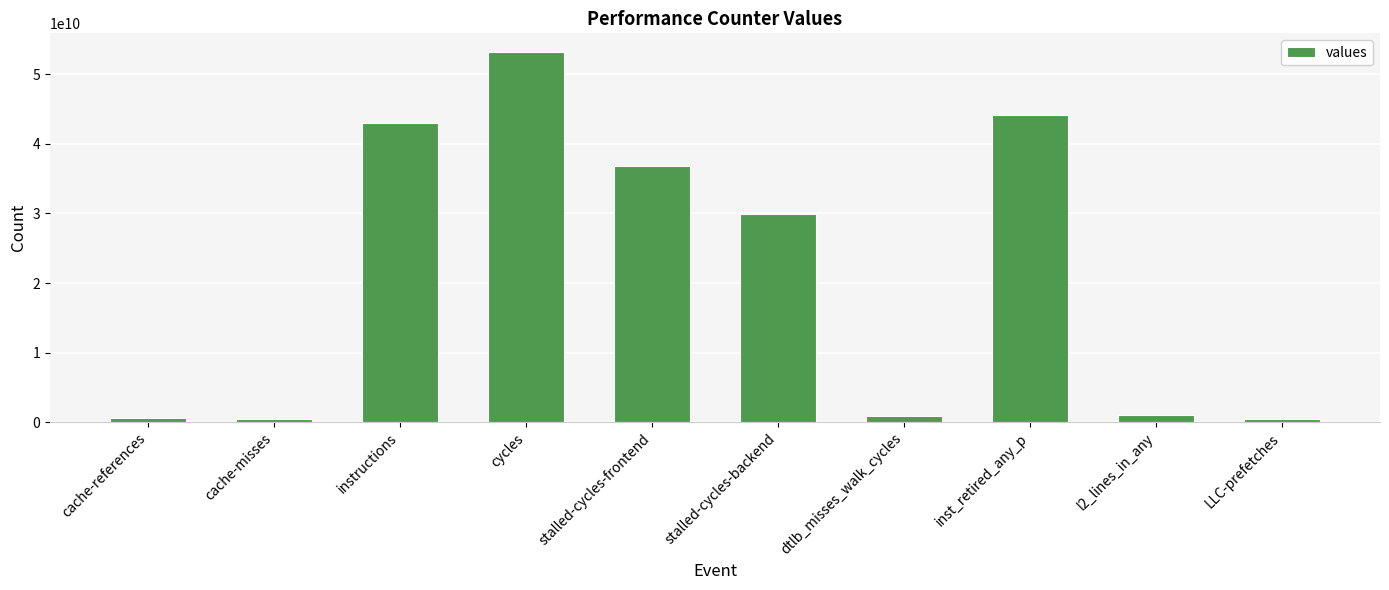

What is the change in value from cache-references to LLC-prefetches?

-135047044